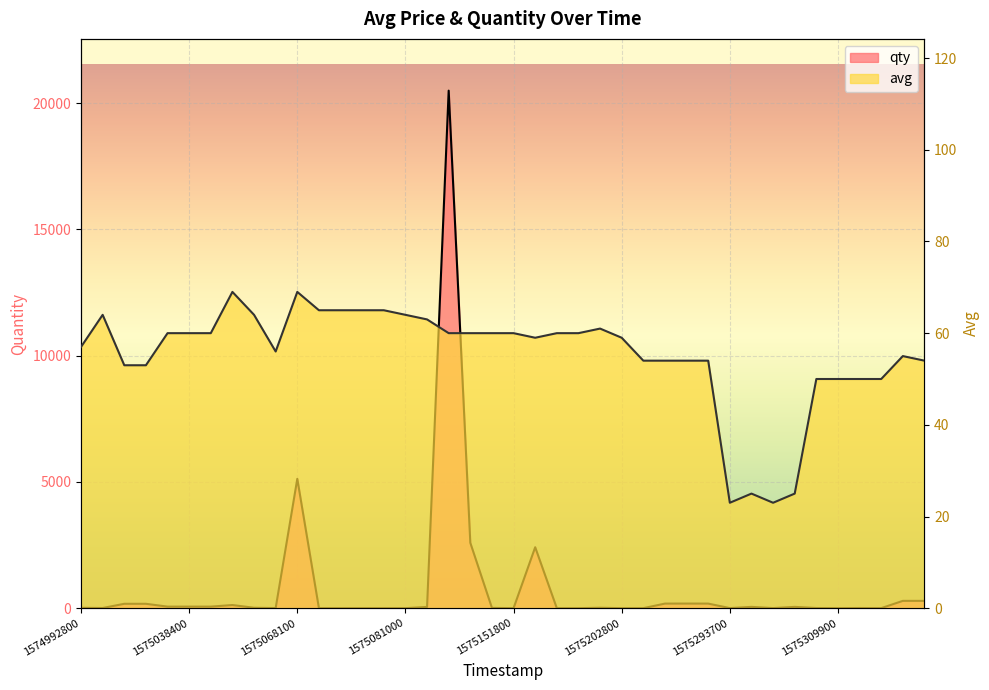

True or false: avg has more than 1 interior local peaks.

True